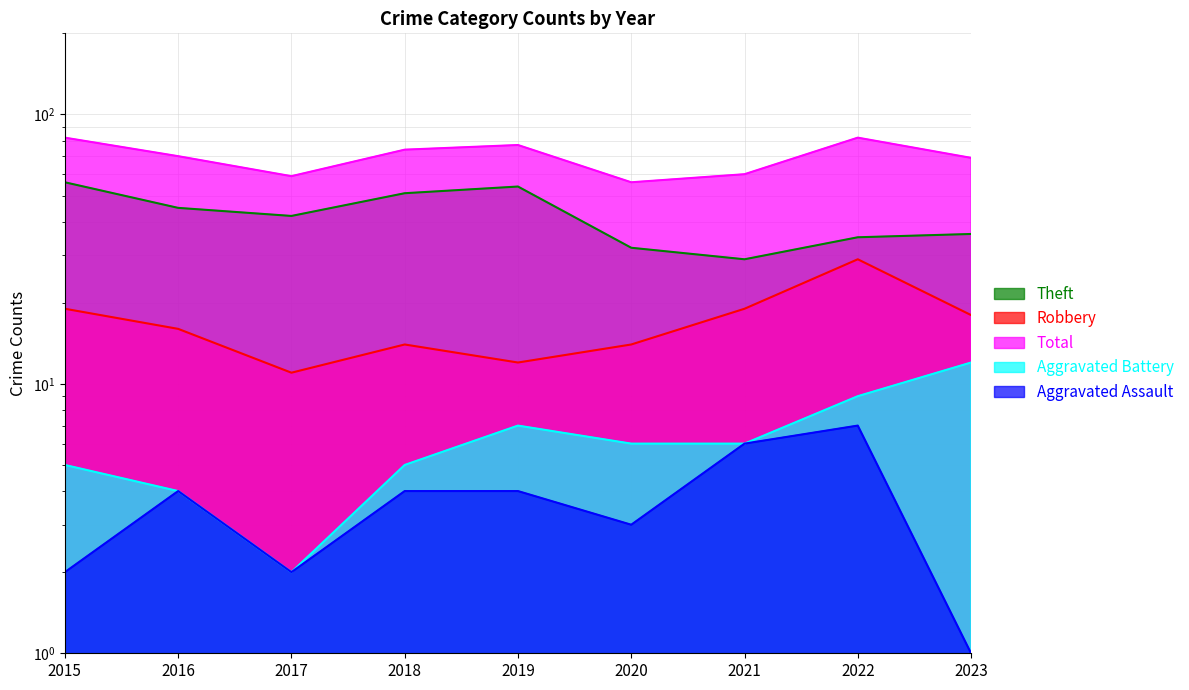

What are all the series names shown in the legend?

Theft, Robbery, Total, Aggravated Battery, Aggravated Assault